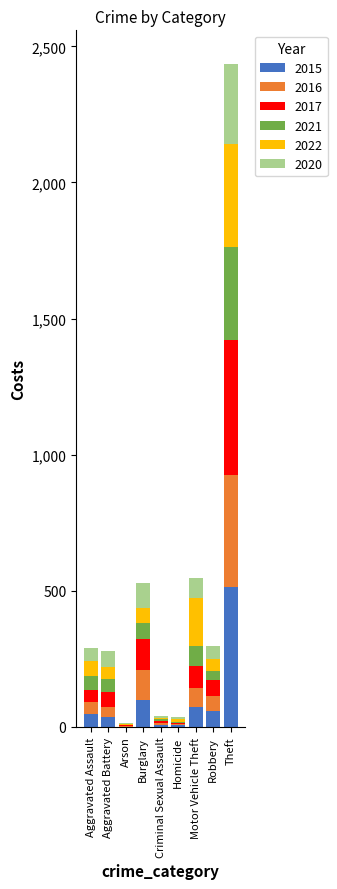

Which category has the highest value in the 2015 series?

Theft